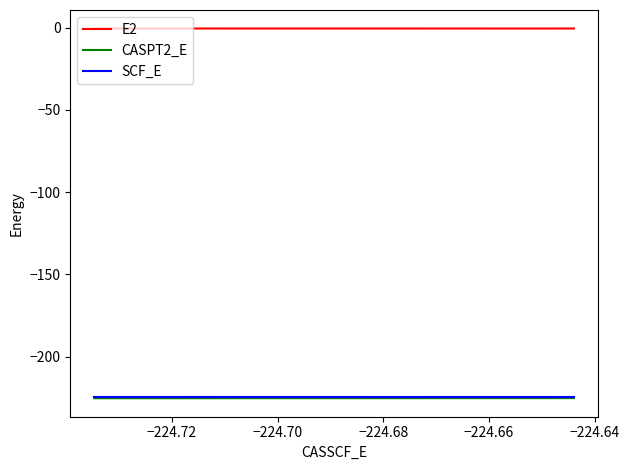

Count the number of data series in this chart.

3